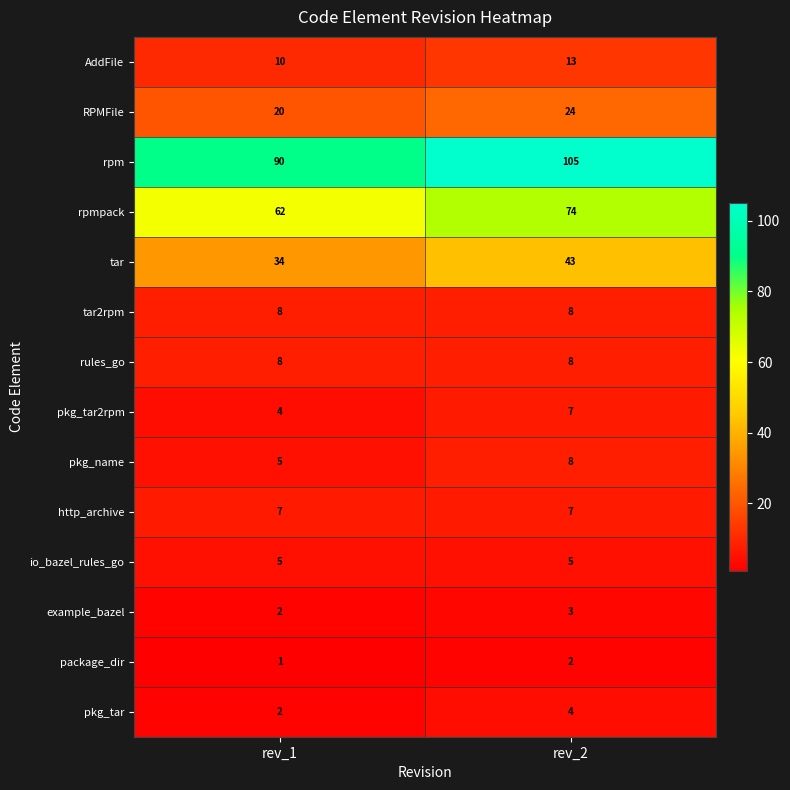

Where is example_bazel nearest to the value 2?

rev_1